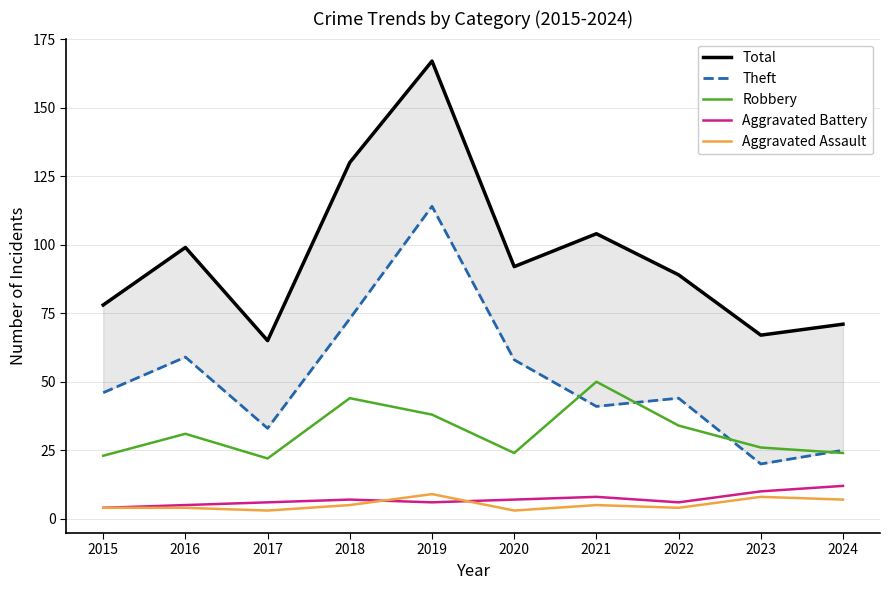

List the labels in order of Aggravated Battery value, smallest first.

2015, 2016, 2017, 2019, 2022, 2018, 2020, 2021, 2023, 2024